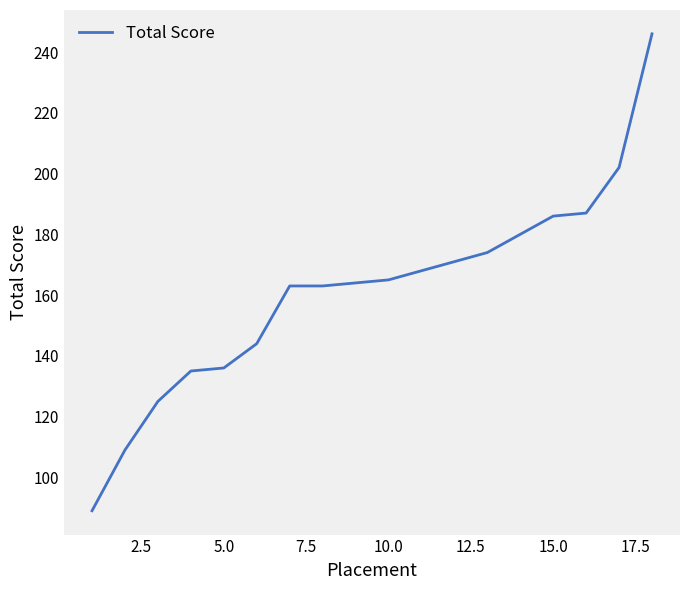

What is the difference between the maximum and minimum values?

157